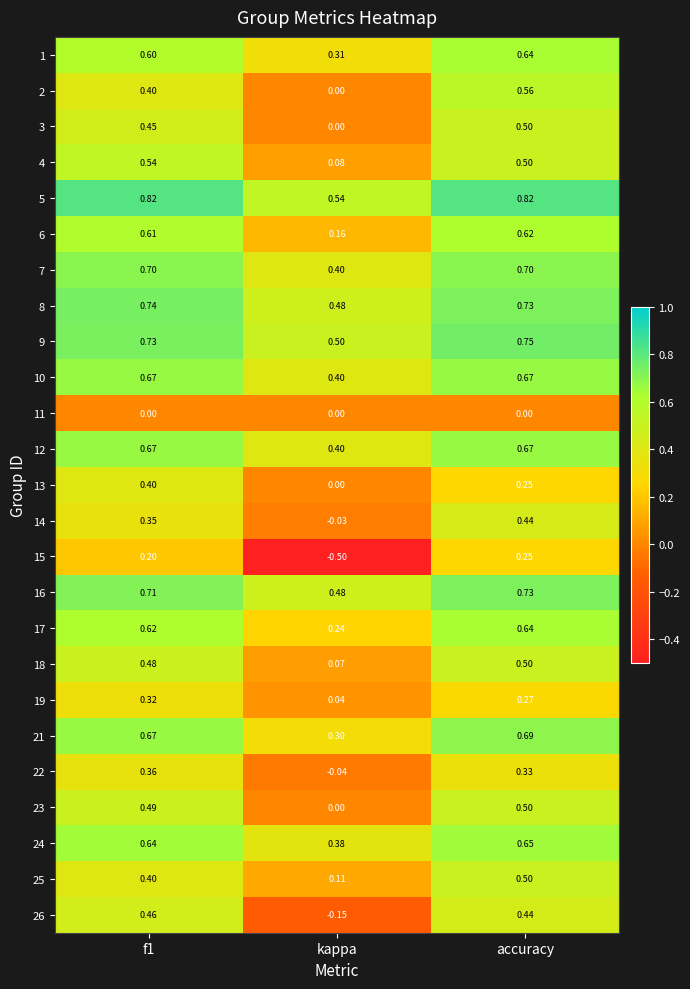

Where is 4 nearest to the value 0?

kappa